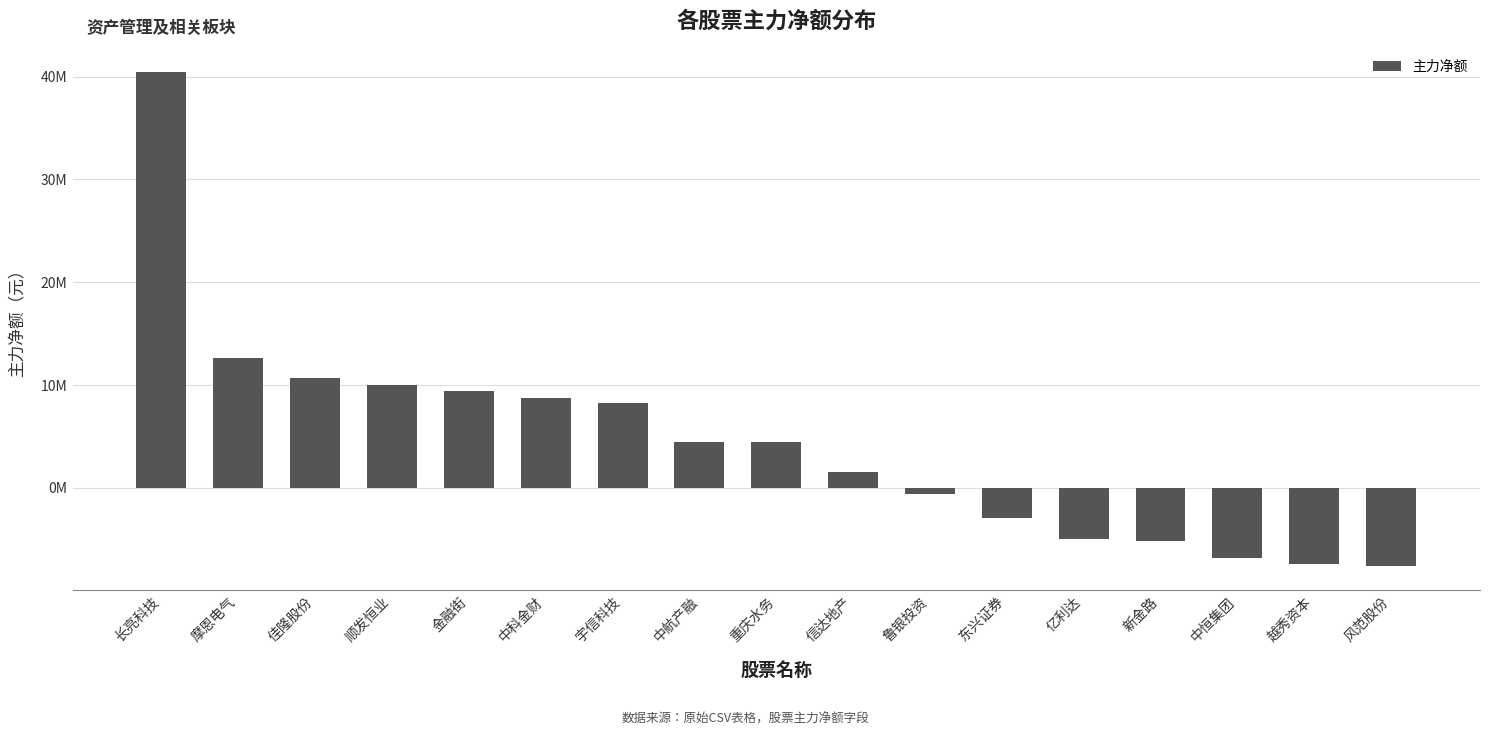

How many distinct data groups are displayed?

1